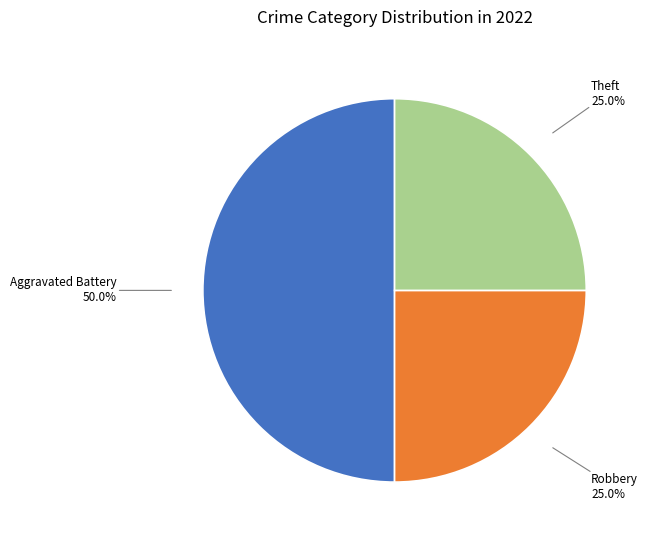

Approximately how many times larger is the value at Aggravated Battery compared to Theft?

2.0